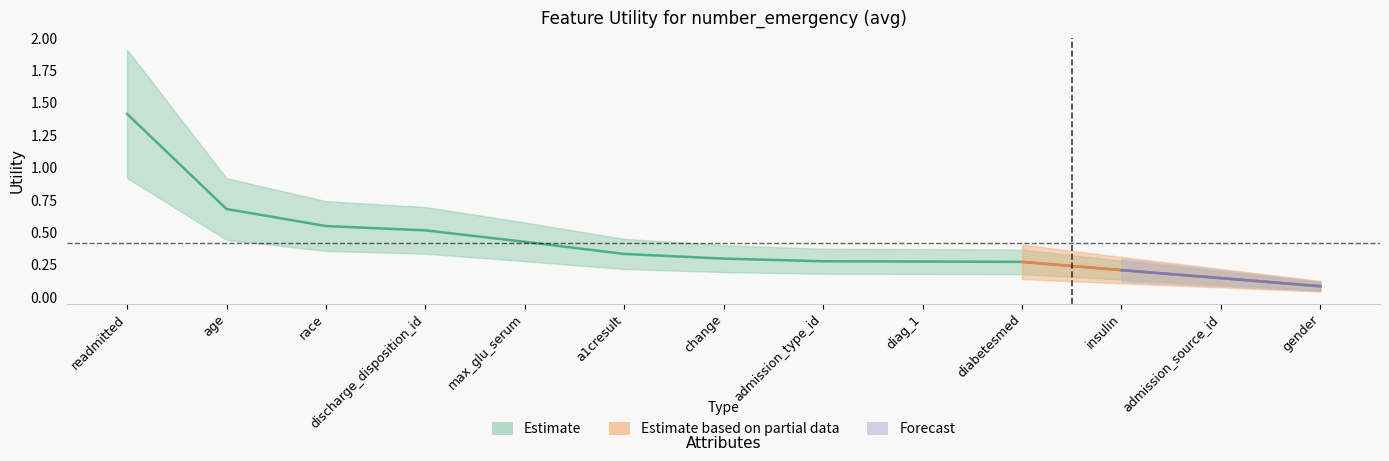

What is the smallest value displayed?

0.1